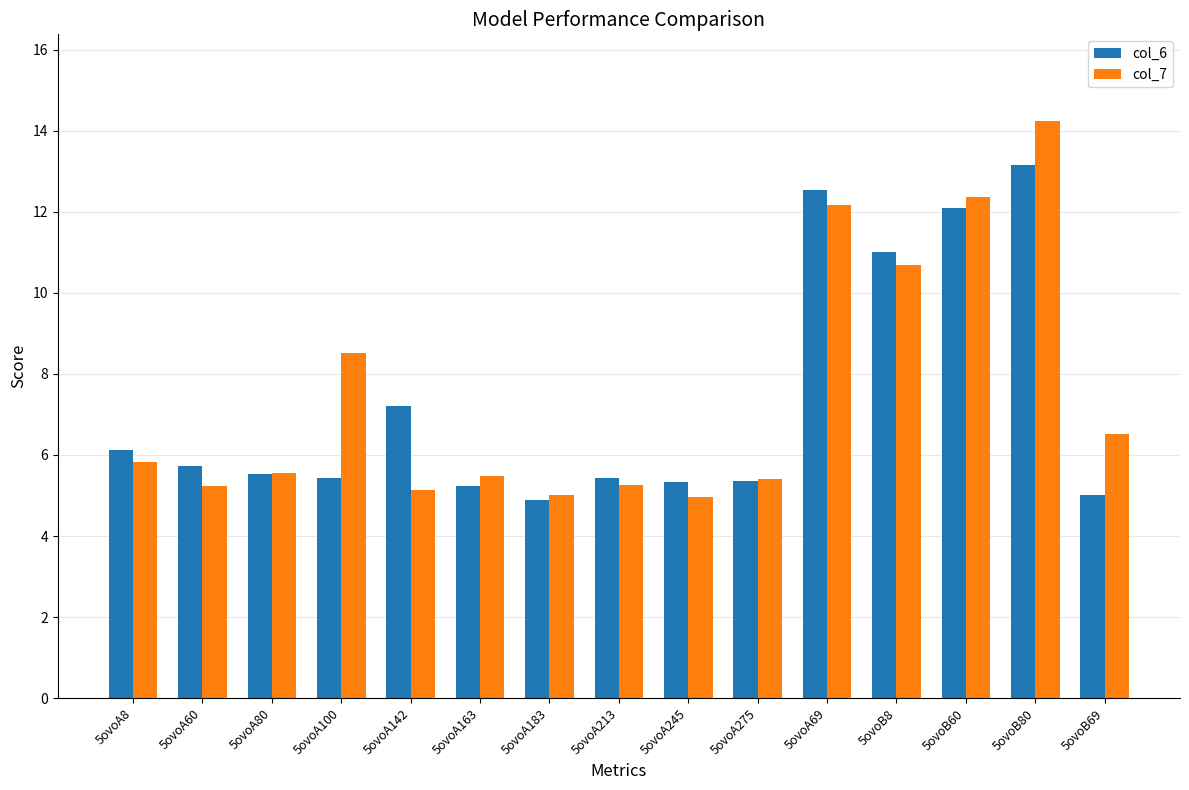

What is the total value across all series at 5ovoA275?

10.8